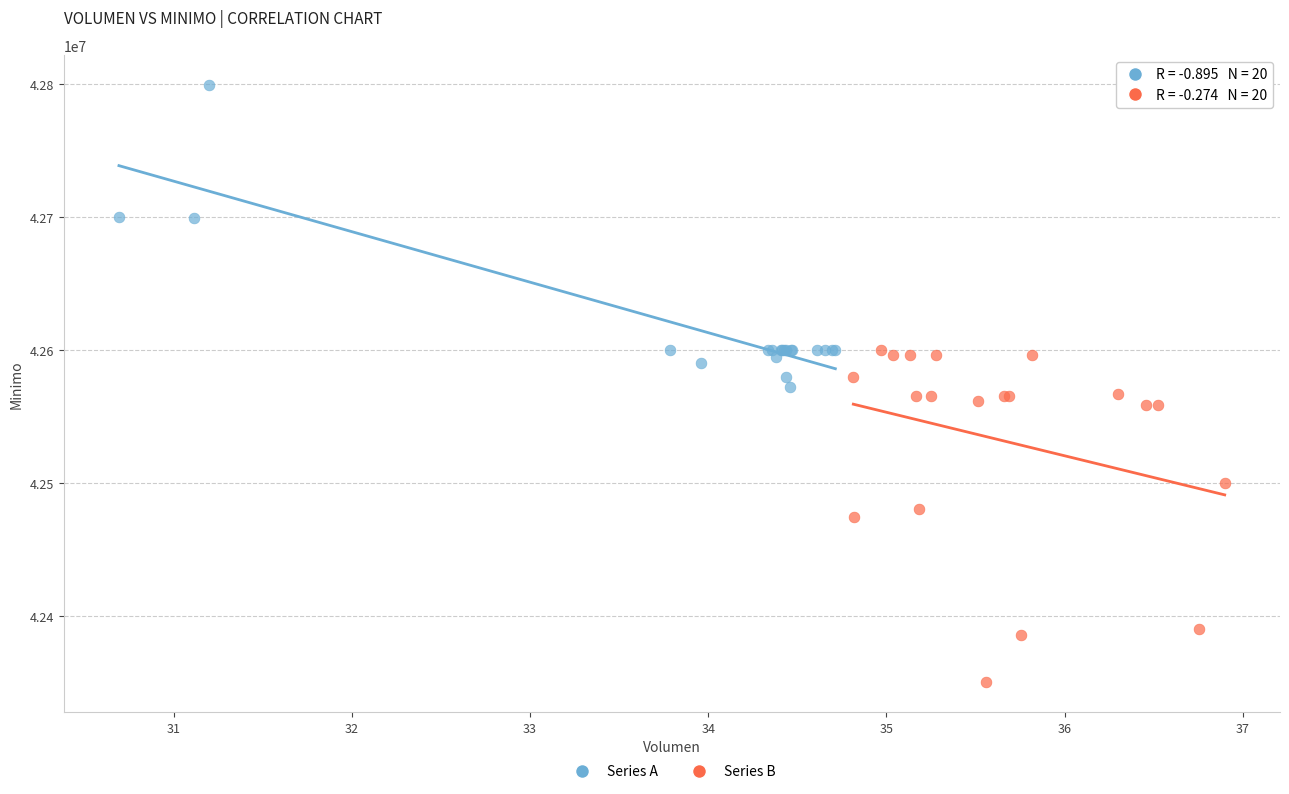

Which series reaches the minimum Y coordinate?

Series B